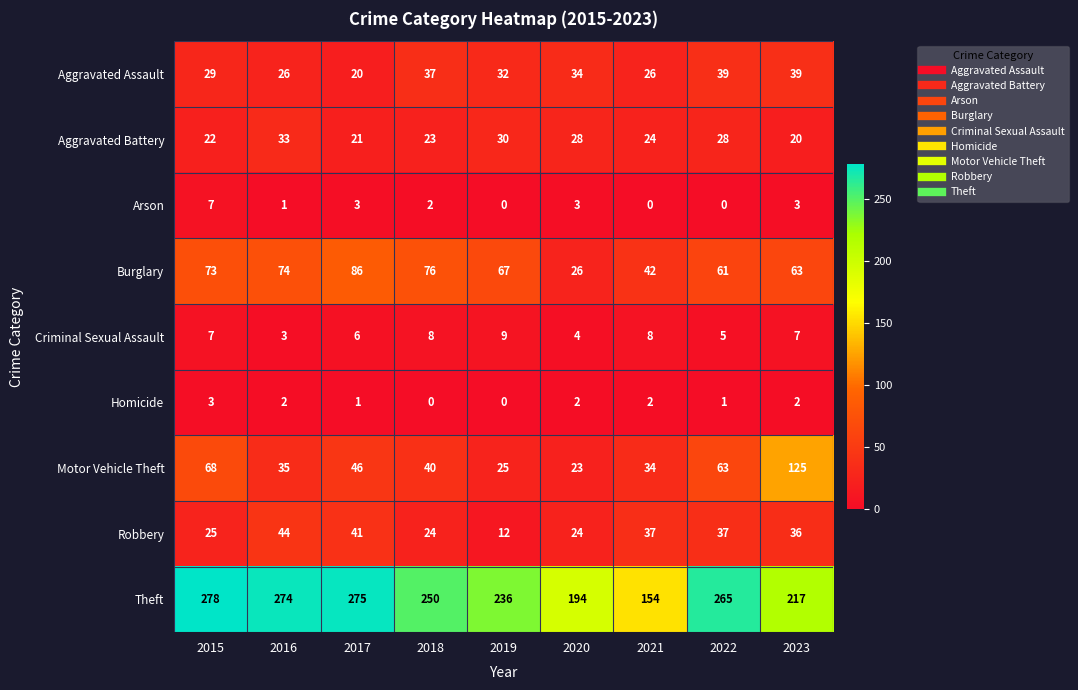

What is the spread (max minus min) of values at 2021?

154